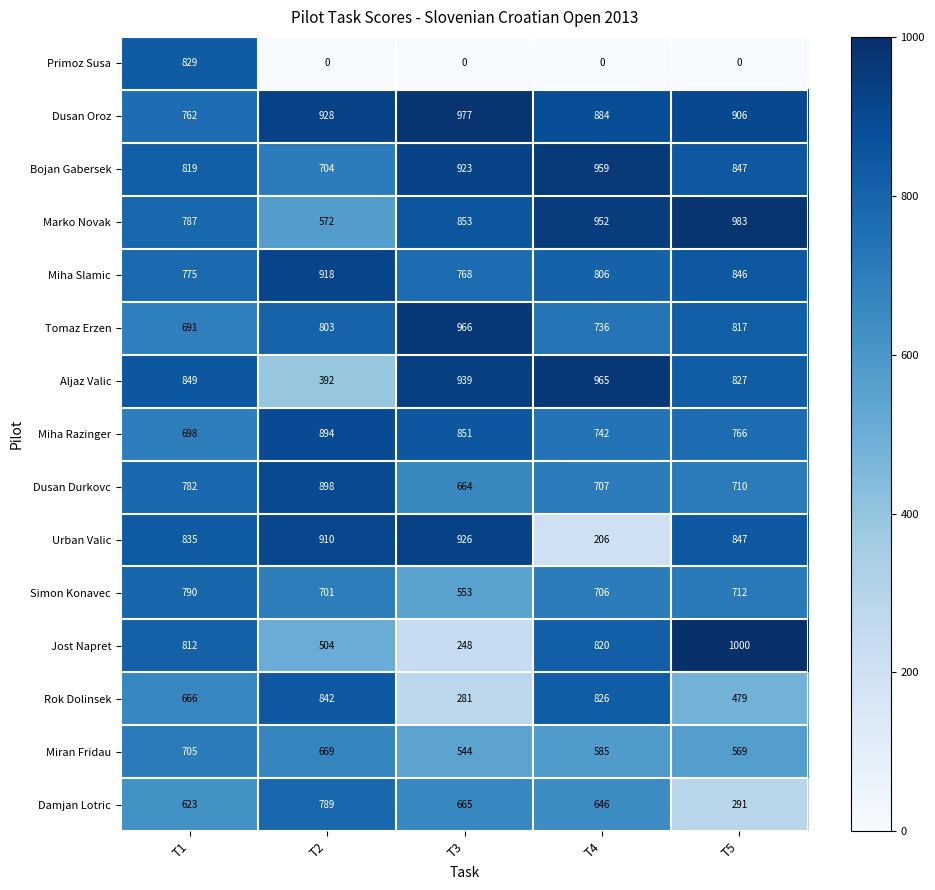

The Rok Dolinsek series shows 666 at T1. True or false?

True